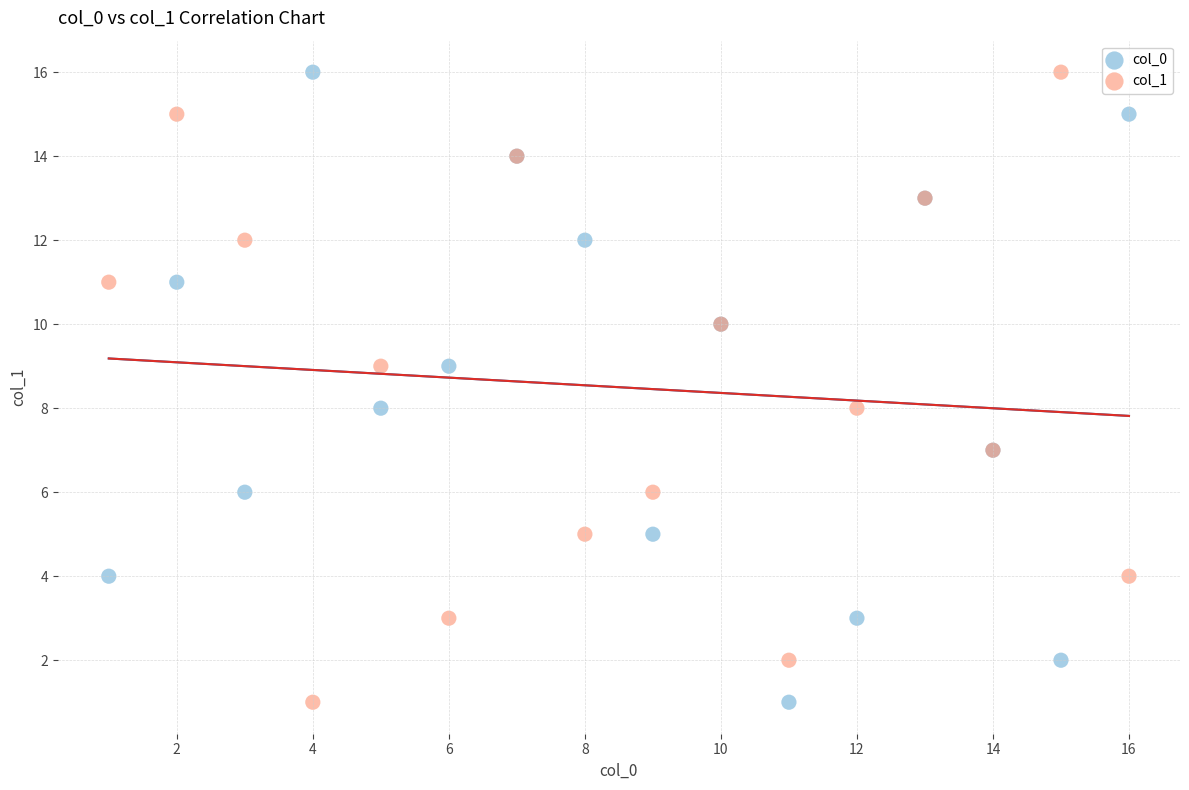

What are all the series names shown in the legend?

col_0, col_1